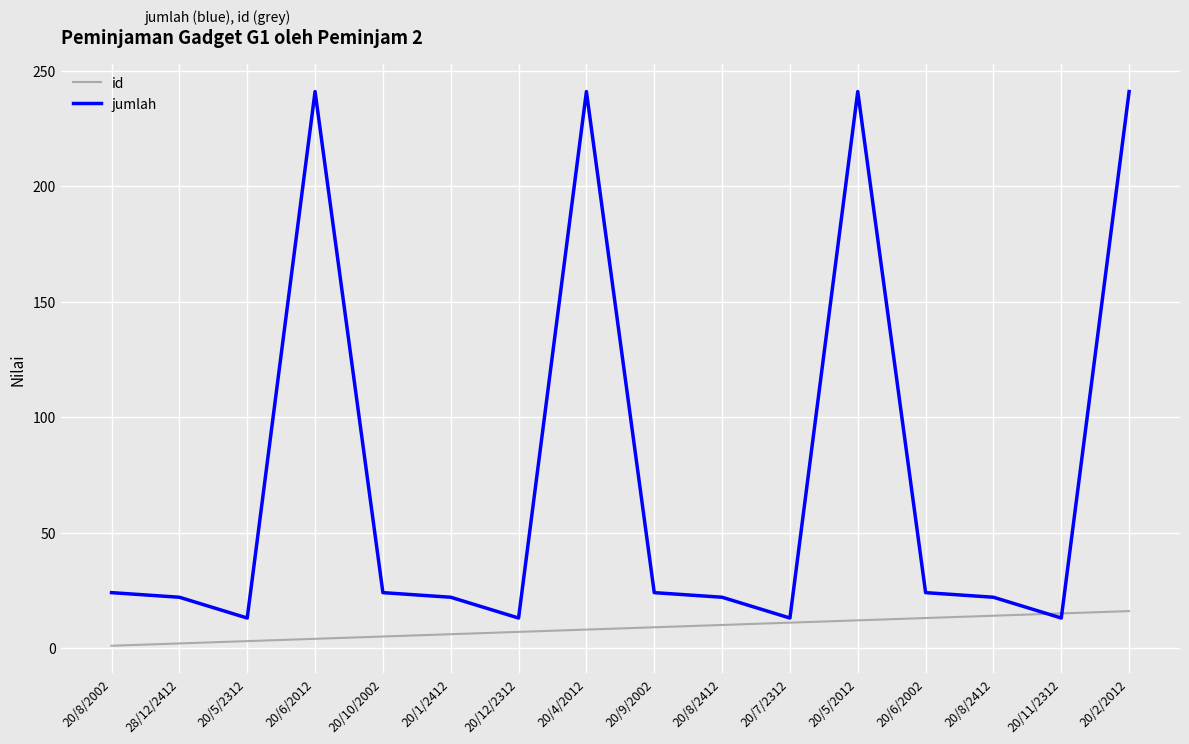

What are all the series names shown in the legend?

id, jumlah